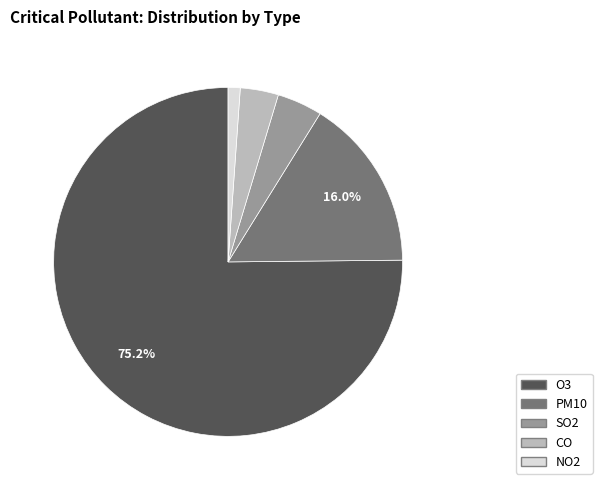

Is it true that NO2 is 12% of the pie?

False